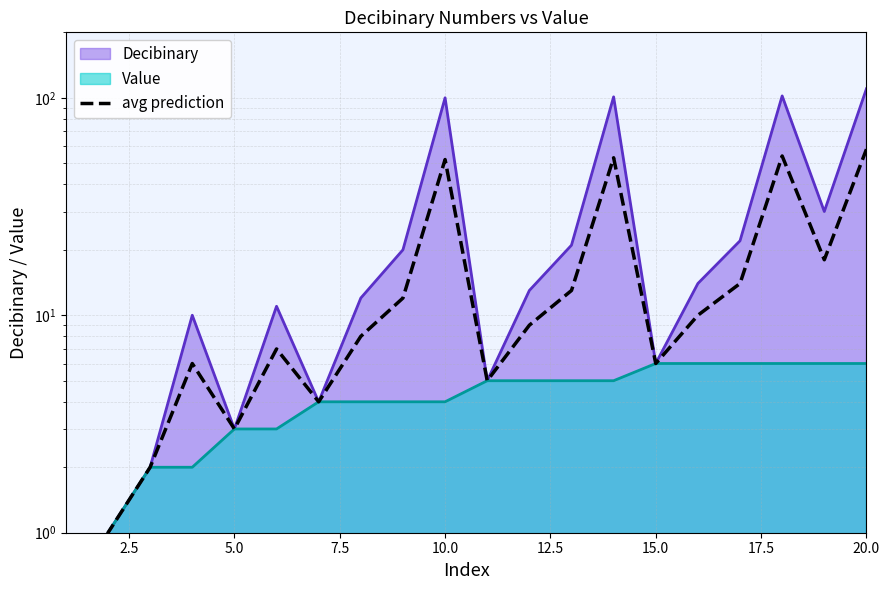

The chart shows a value of 16 at 11. True or false?

False